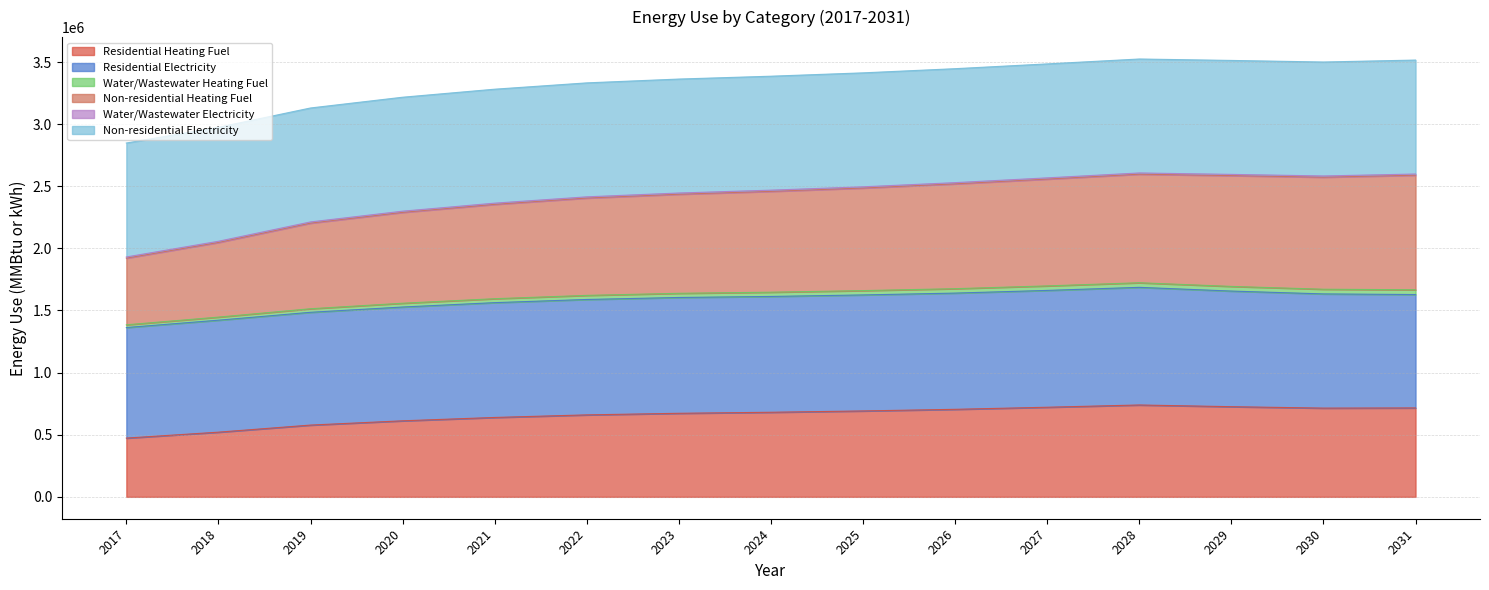

How many values in the Residential Heating Fuel series exceed 680846?

8